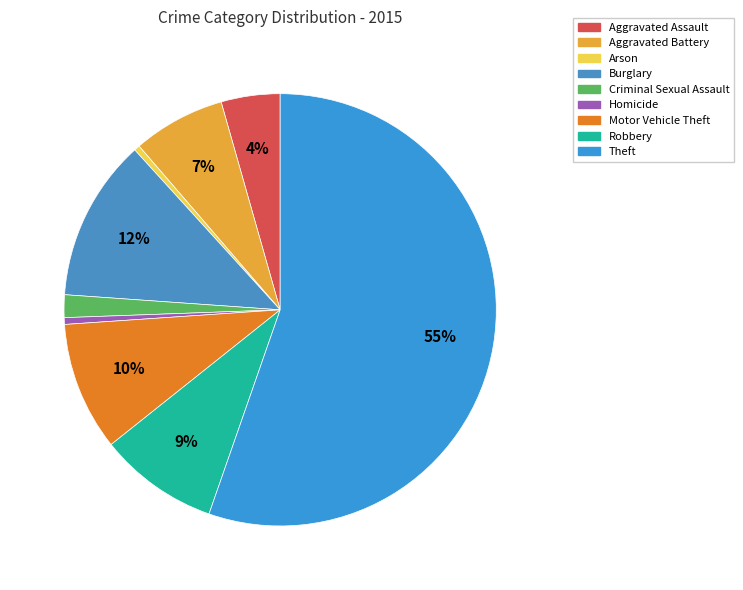

Which slice is the largest?

Theft